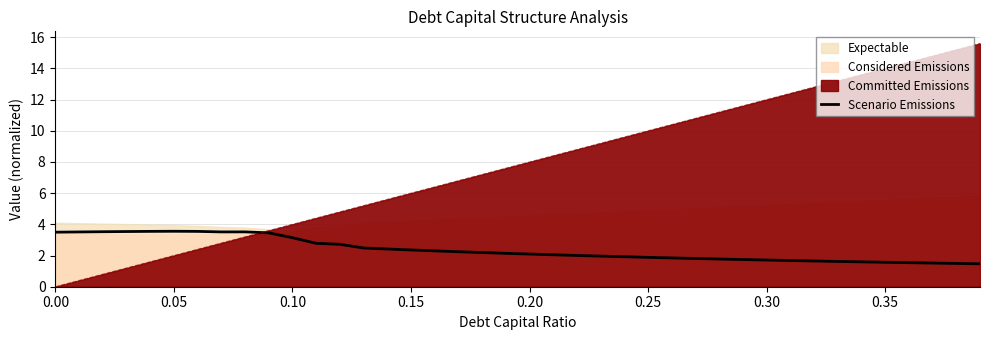

How many data points are above 2?

23